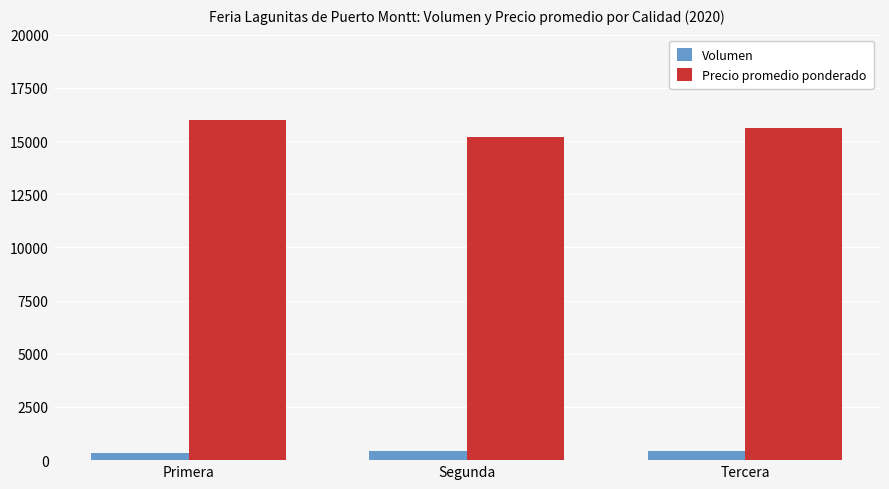

At Primera, list the series in order from largest to smallest.

Precio promedio ponderado, Volumen